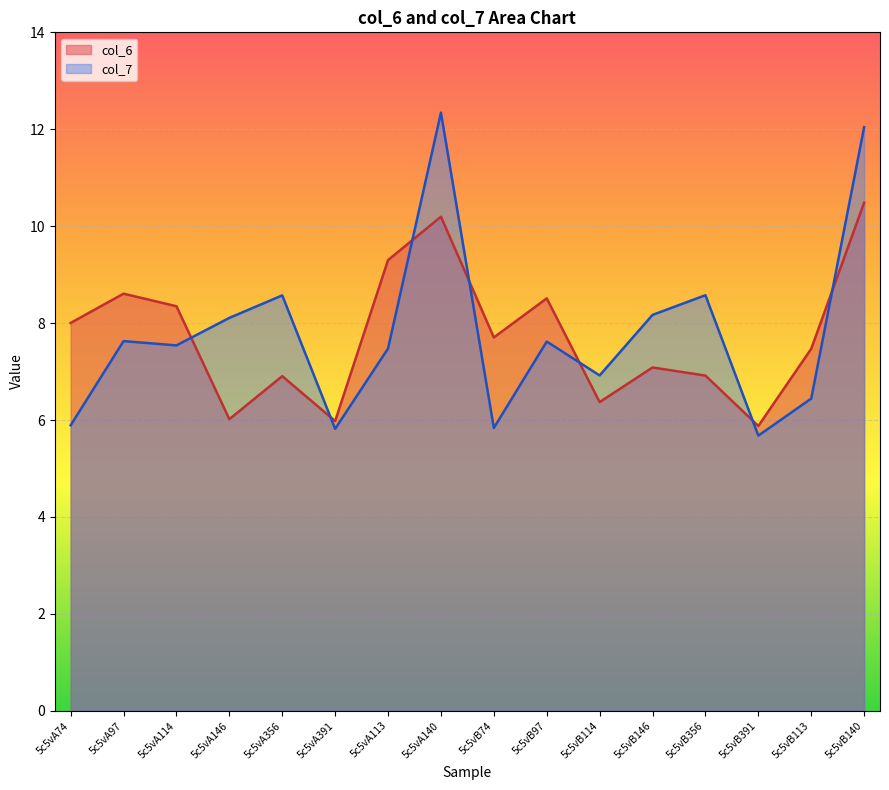

Rank the series by their average value, from lowest to highest.

col_6, col_7